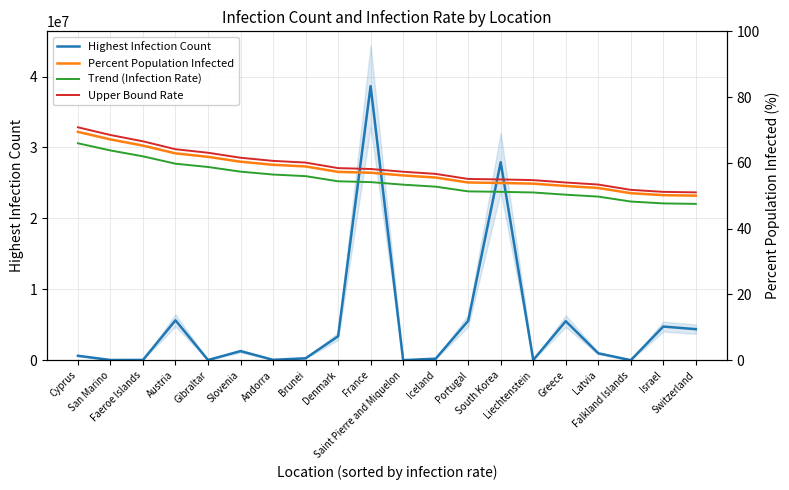

At which category is the sum across all series the highest?

France